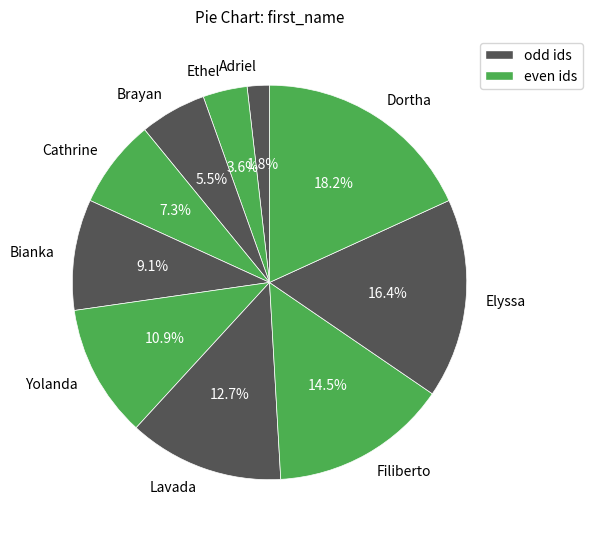

How many slices are in this pie chart?

10